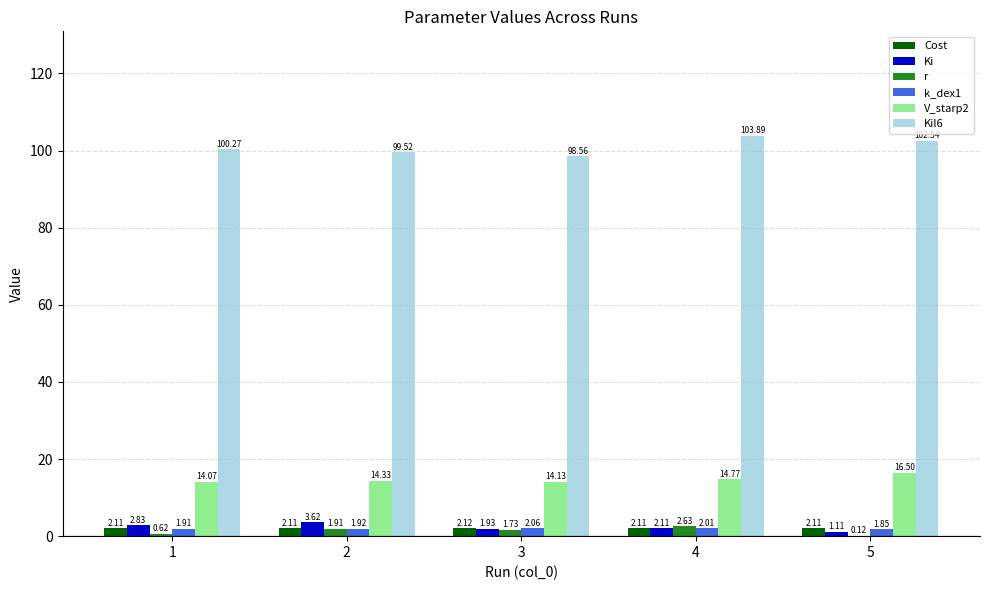

Which series has the largest total across all categories?

Kil6